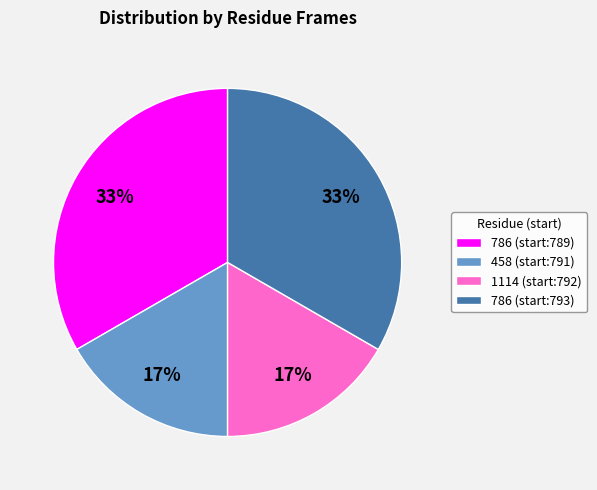

Approximately how many times larger is the value at 458 (start:791) compared to 1114 (start:792)?

1.0